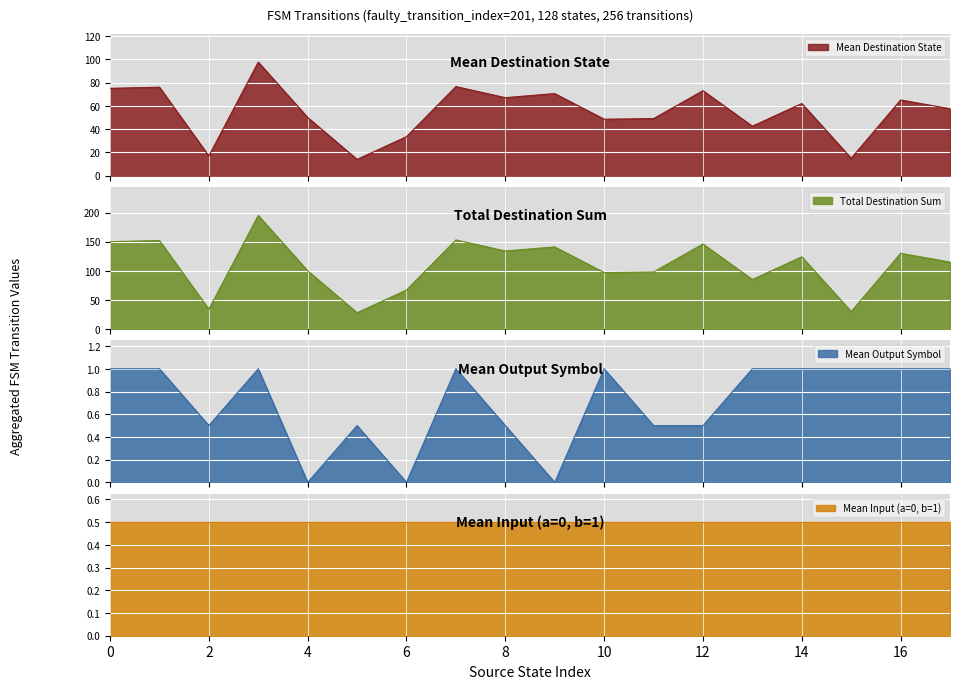

Where is the first local maximum for destination_state?

1